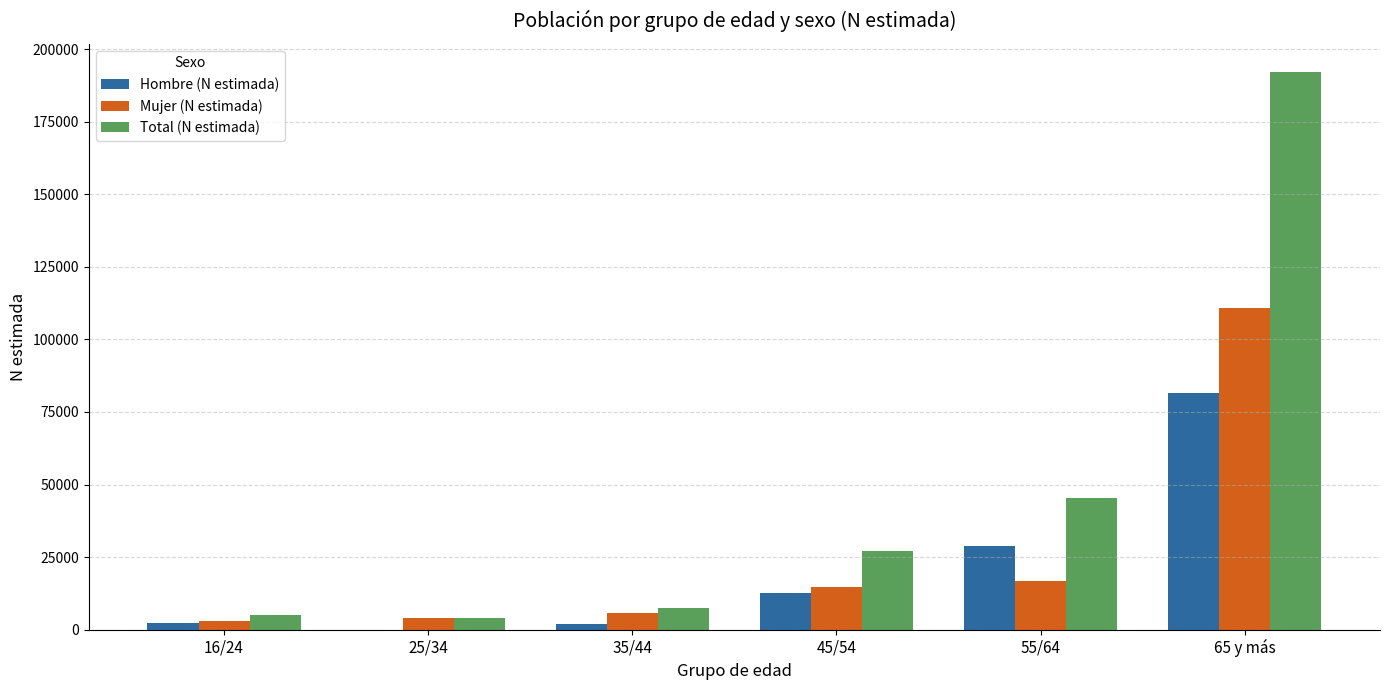

Which series changed the most between 16/24 and 65 y más?

Total (N estimada)